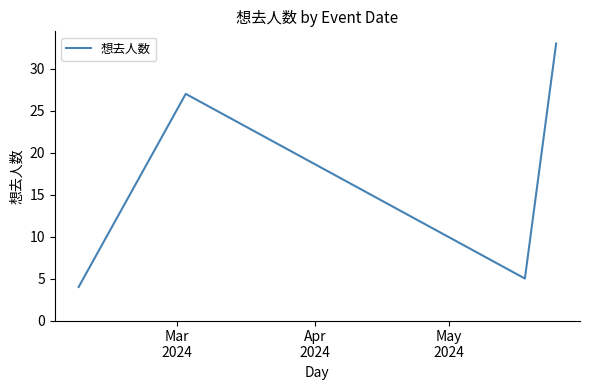

What is the maximum value shown in the chart?

33